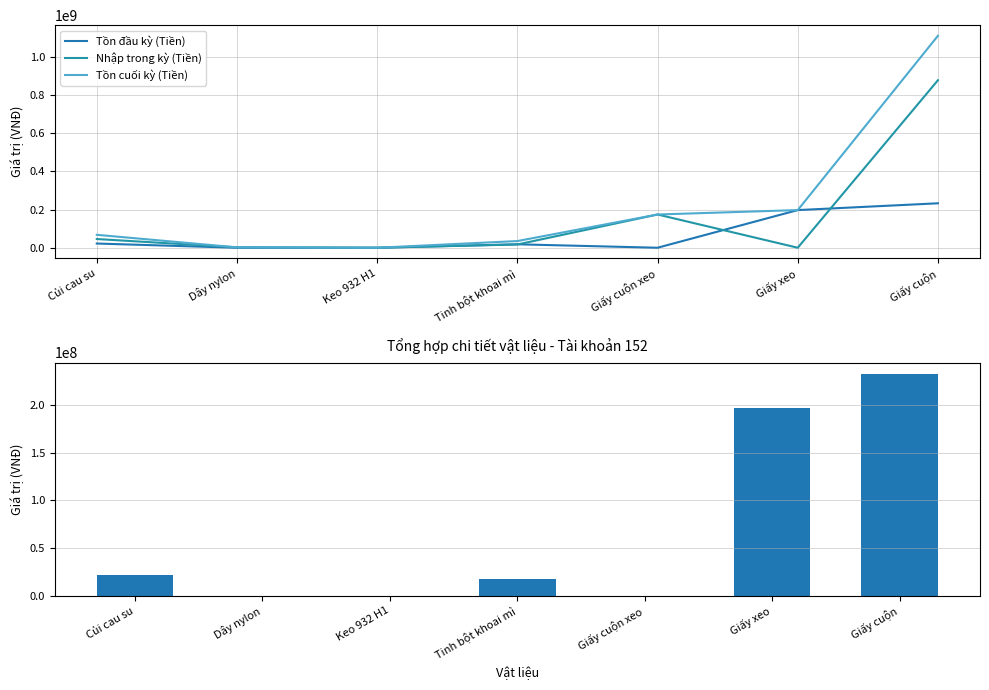

Which has a higher value, Giấy xeo or Tinh bột khoai mì?

Giấy xeo